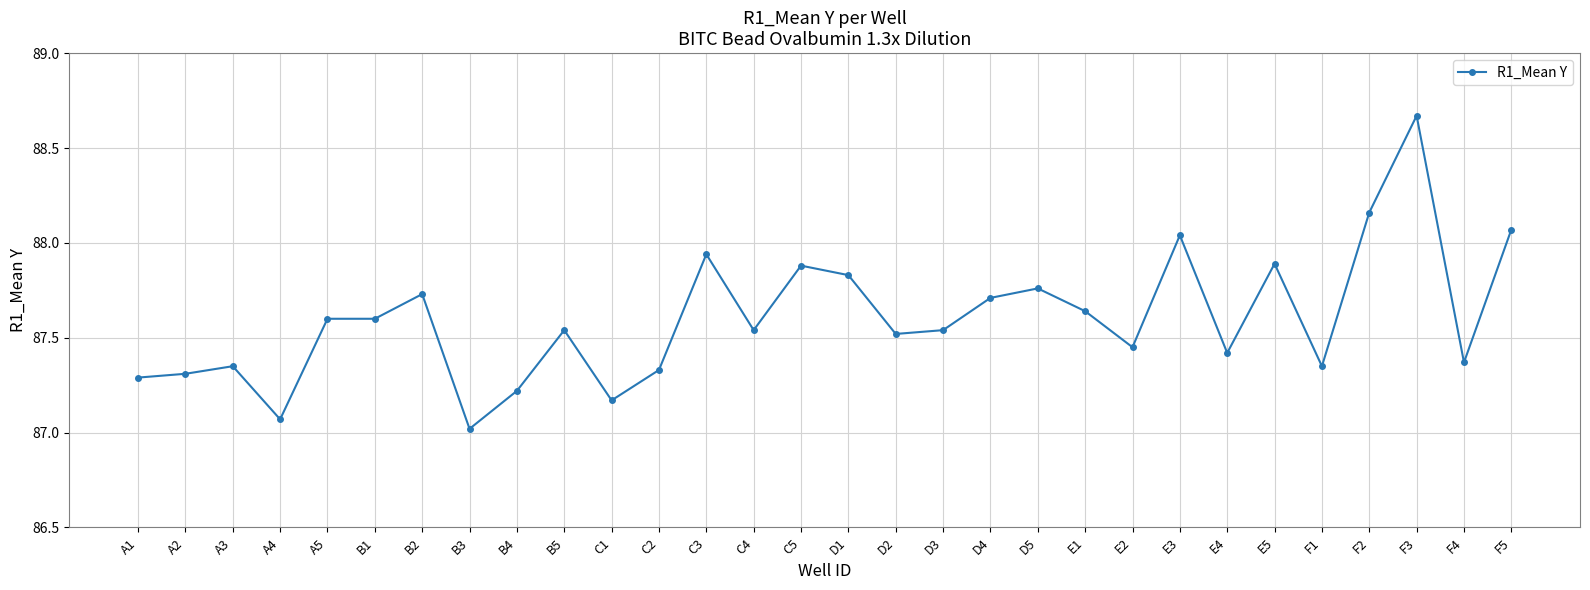

What is the label of the 1st point from the right?

F5